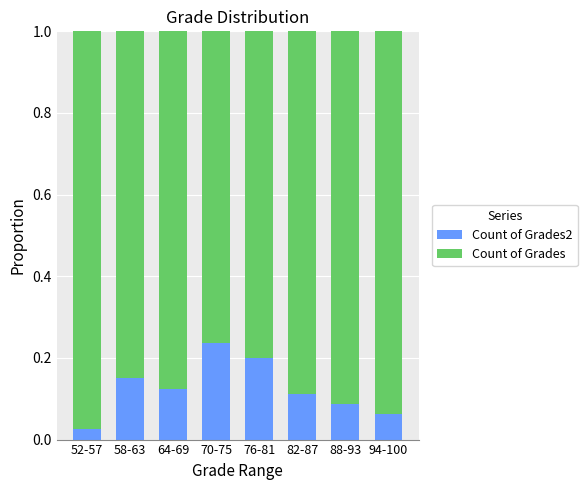

Which has a higher value, 88-93 or 52-57?

88-93